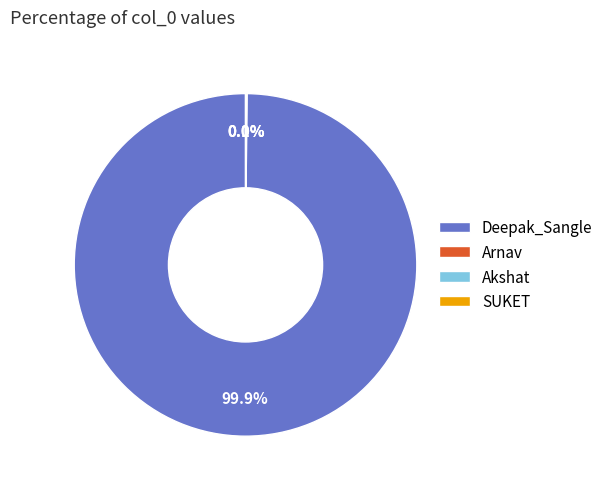

Which slice represents more than half of the pie?

Deepak_Sangle